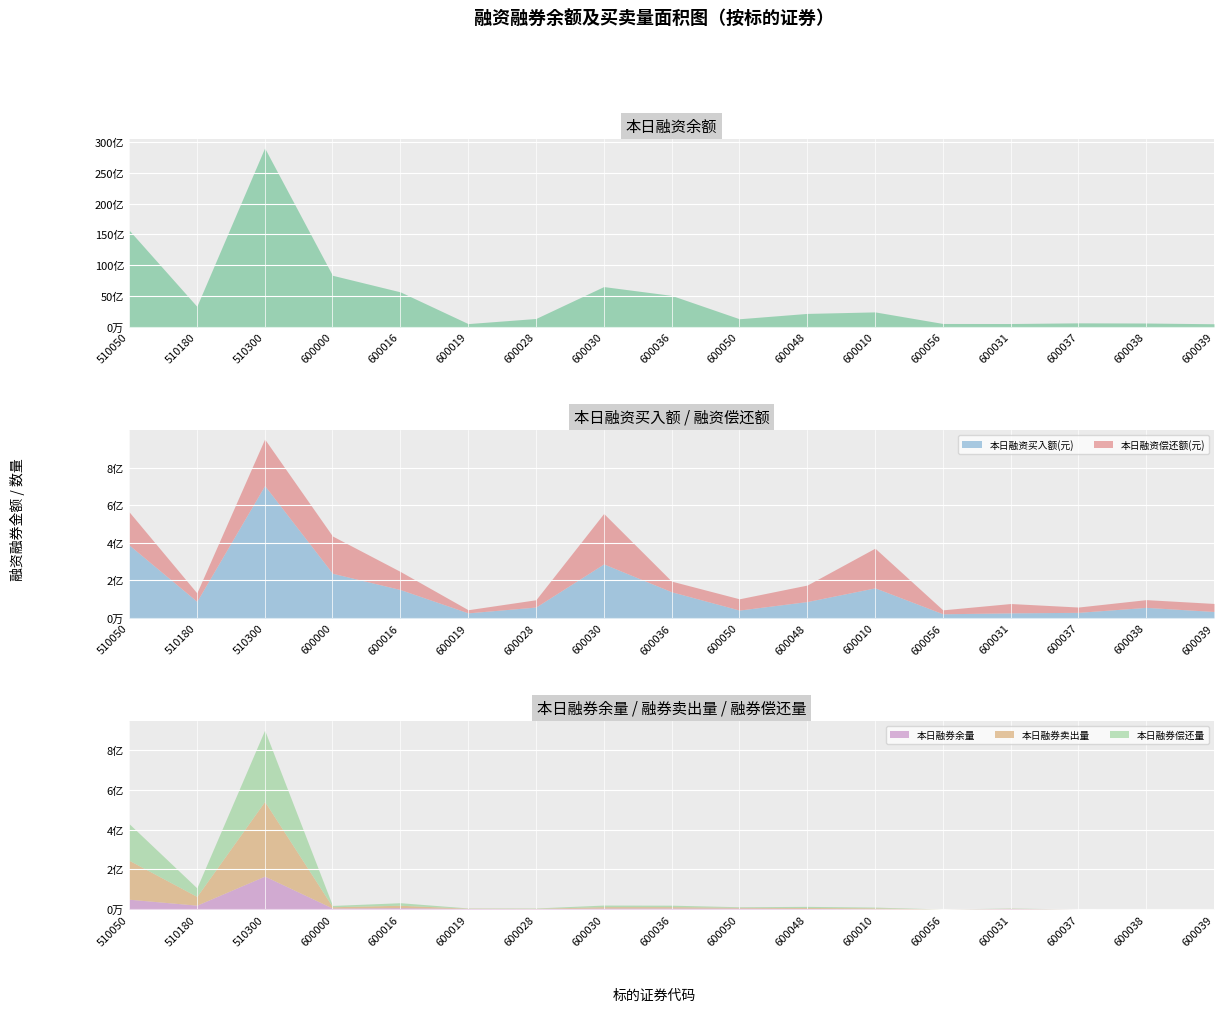

At which category does 本日融资余额(元) reach its first local valley?

510180